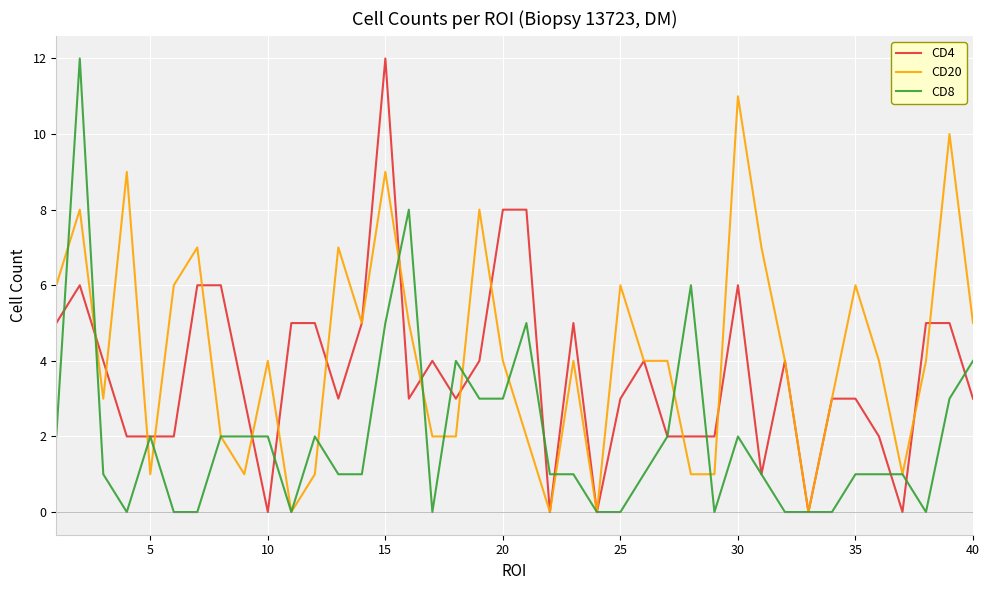

What is the highest value of the CD20 series?

11